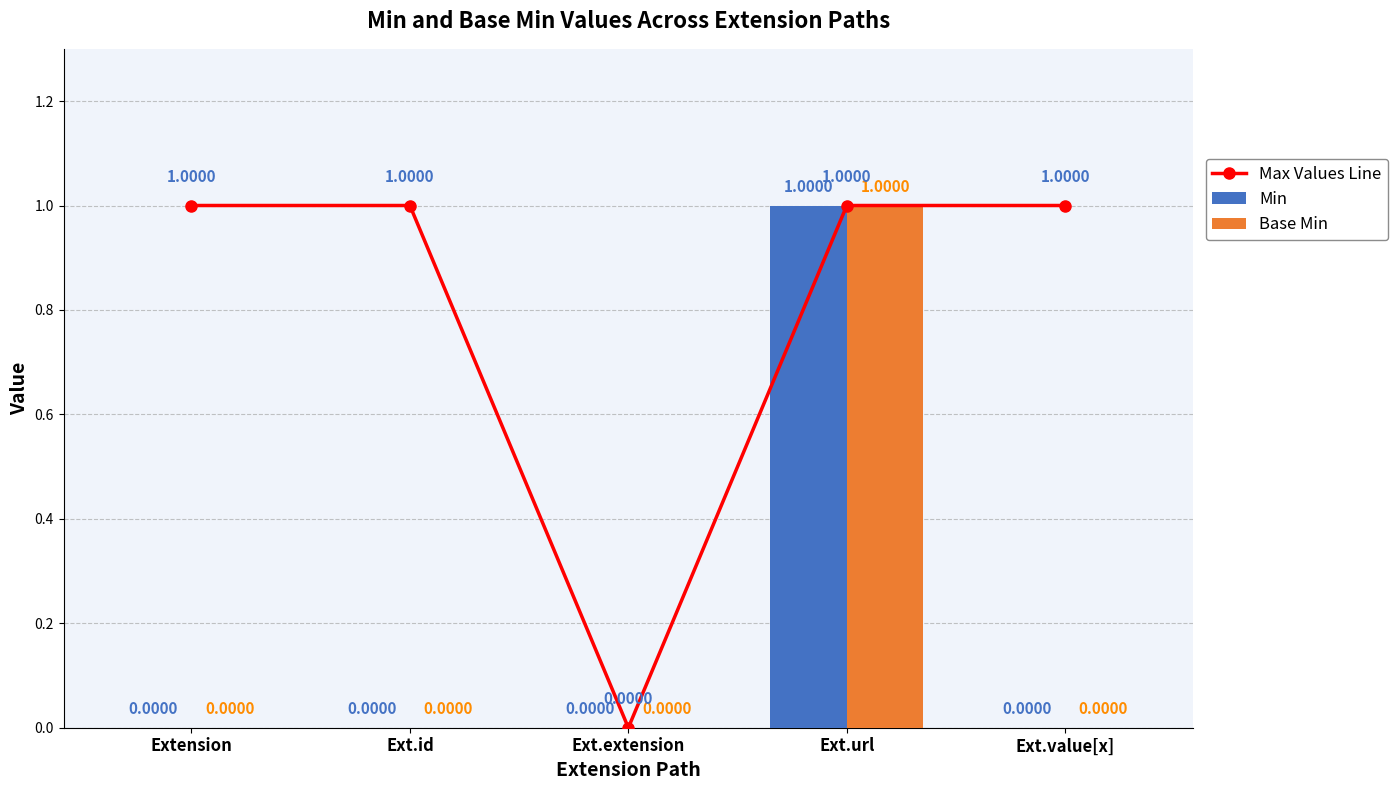

Rank the series by their maximum value, from lowest to highest.

Max Values Line, Min, Base Min